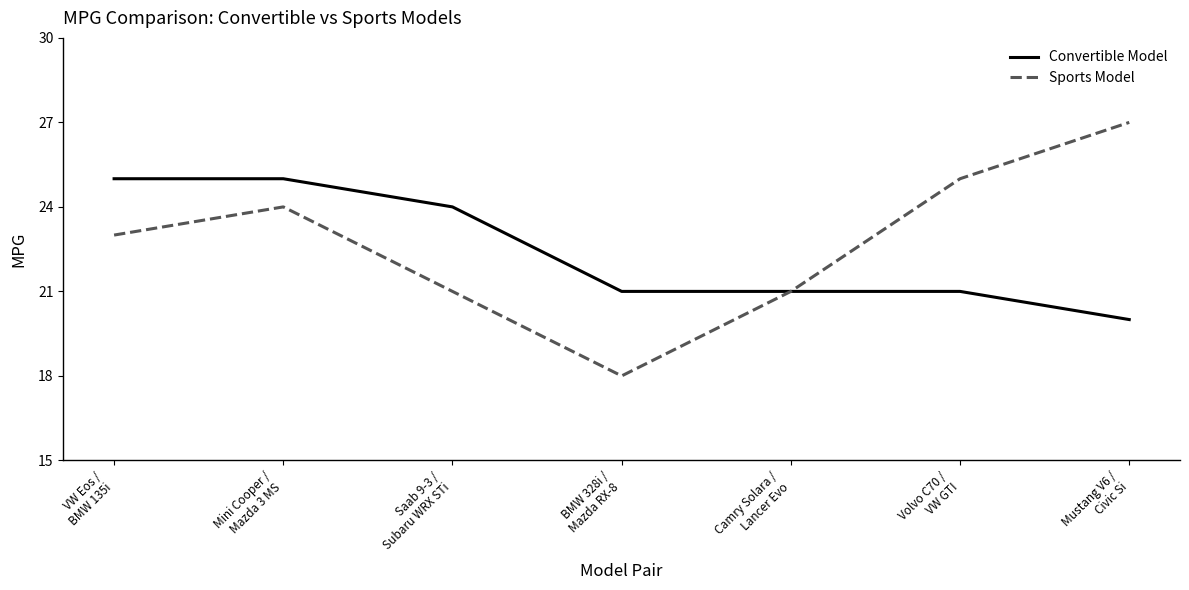

What is the approximate value of Convertible Model at BMW 328i /
Mazda RX-8?

21